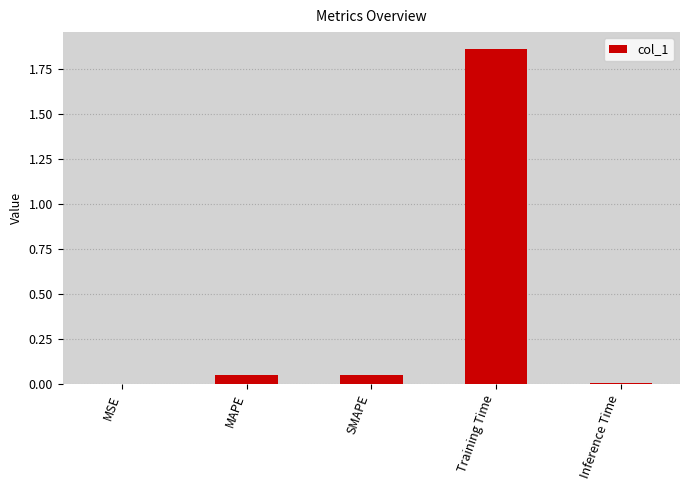

Between MAPE and Training Time, which is larger?

Training Time